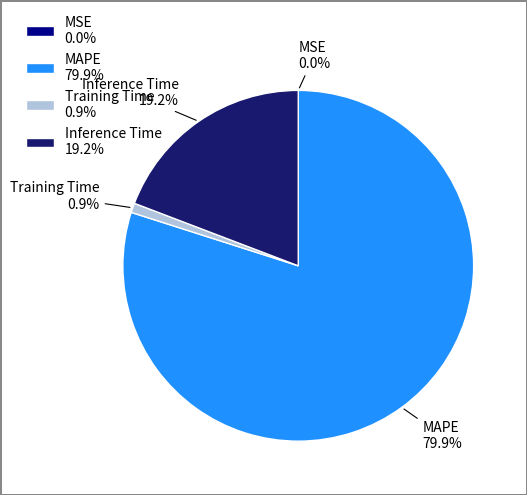

Approximately how many times larger is the value at MAPE compared to Inference Time?

4.2